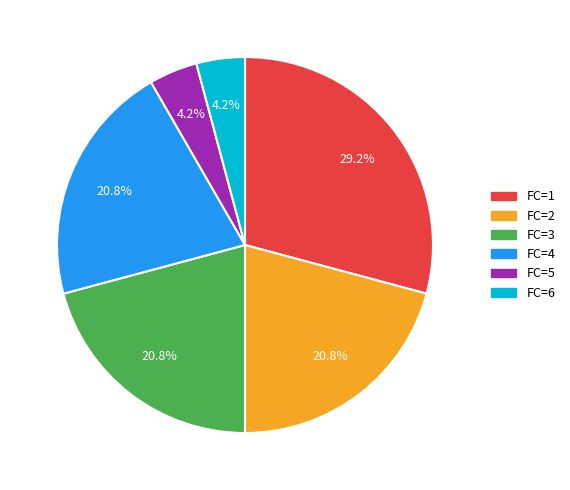

The FC=2 slice represents 8% of the pie. True or false?

False